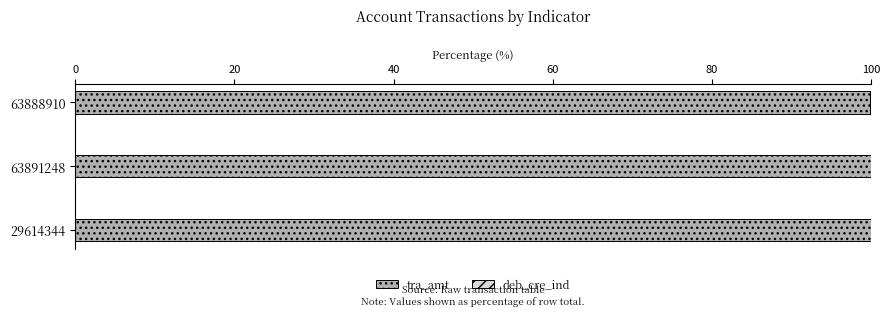

What is the sum of all tra_amt values?

299.9